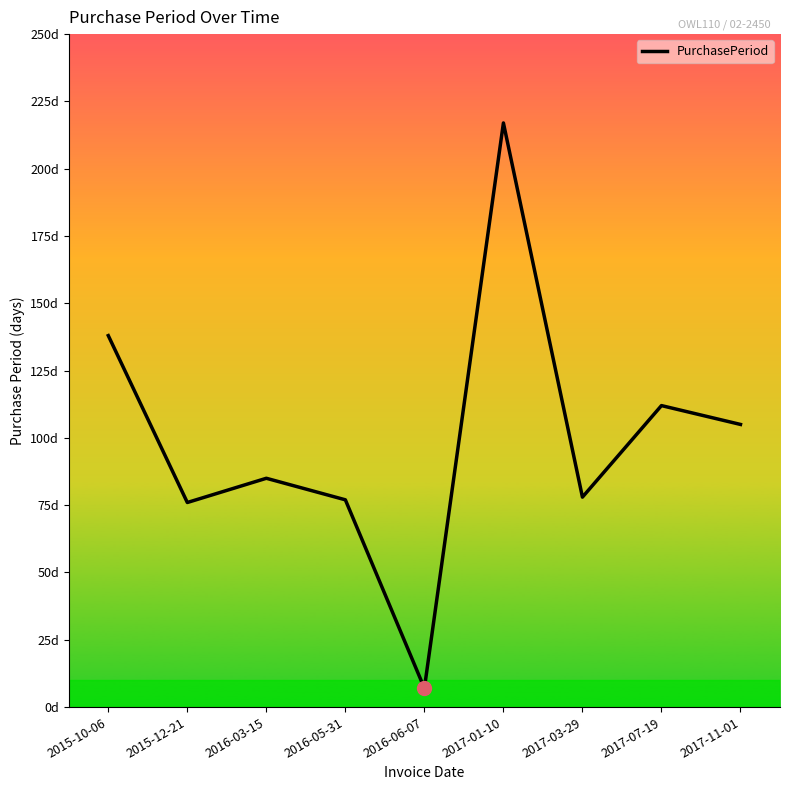

Reading left to right, what are all the values shown in this chart?

138	76	85	77	7	217	78	112	105